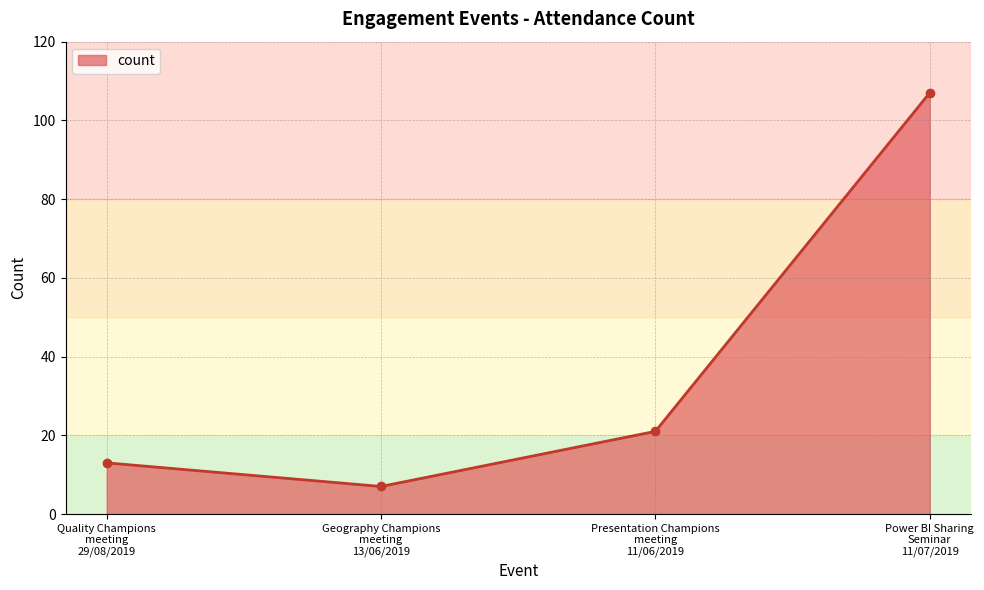

List the labels in order of value, smallest first.

Geography Champions
meeting
13/06/2019, Quality Champions
meeting
29/08/2019, Presentation Champions
meeting
11/06/2019, Power BI Sharing
Seminar
11/07/2019